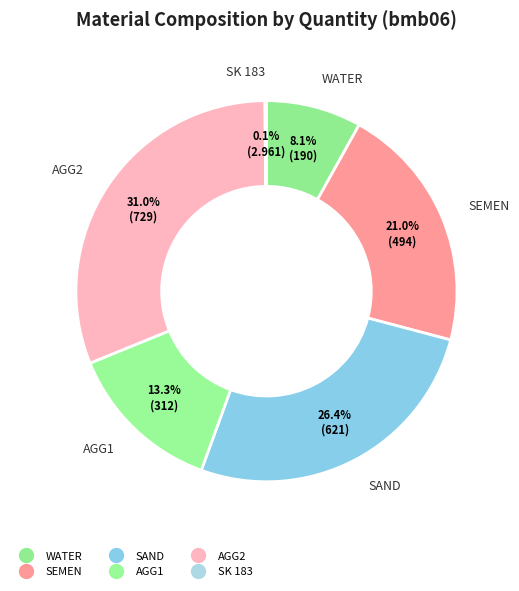

How many slices are in this pie chart?

6